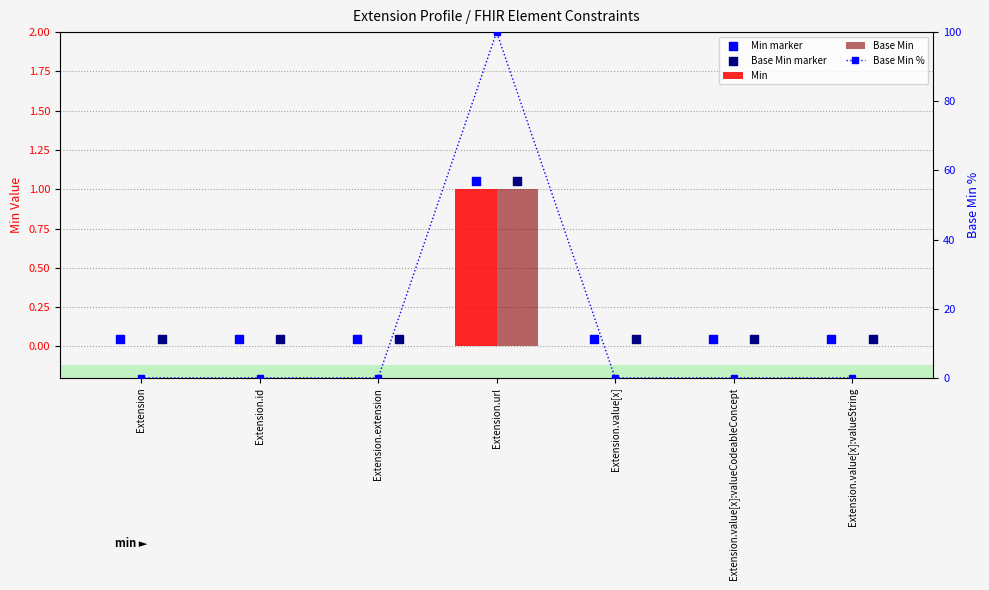

Which series contains the lowest Y value?

Min